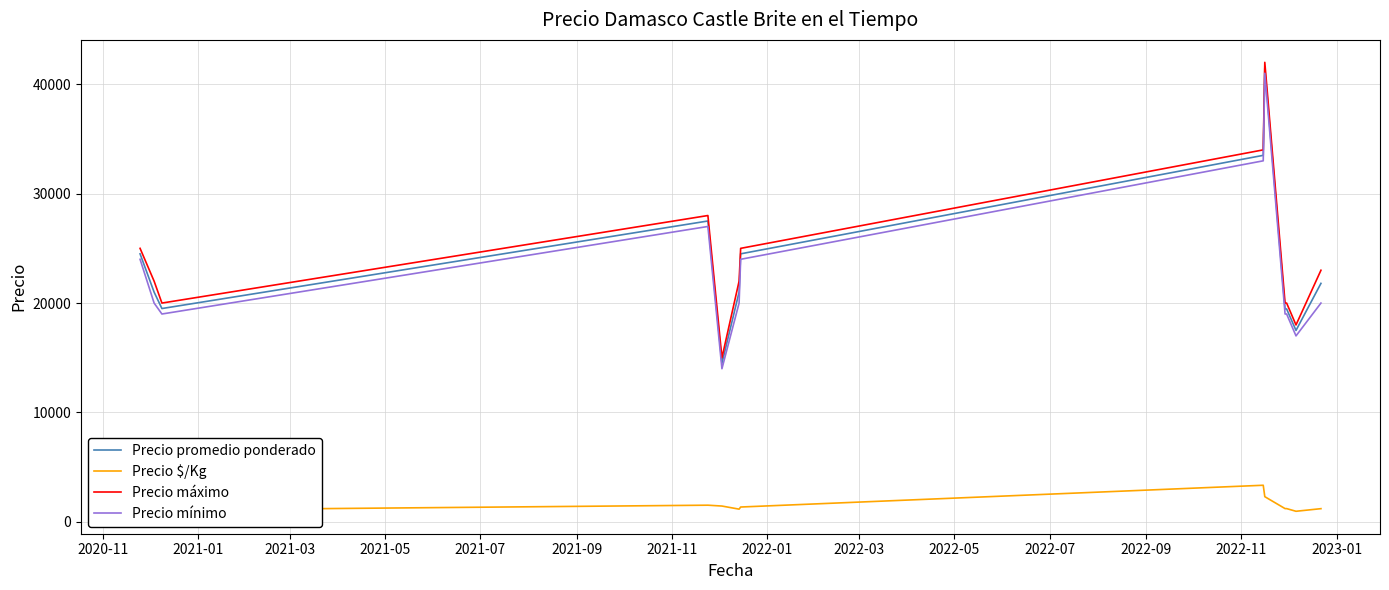

True or false: Precio $/Kg and Precio promedio ponderado intersect in this chart.

False